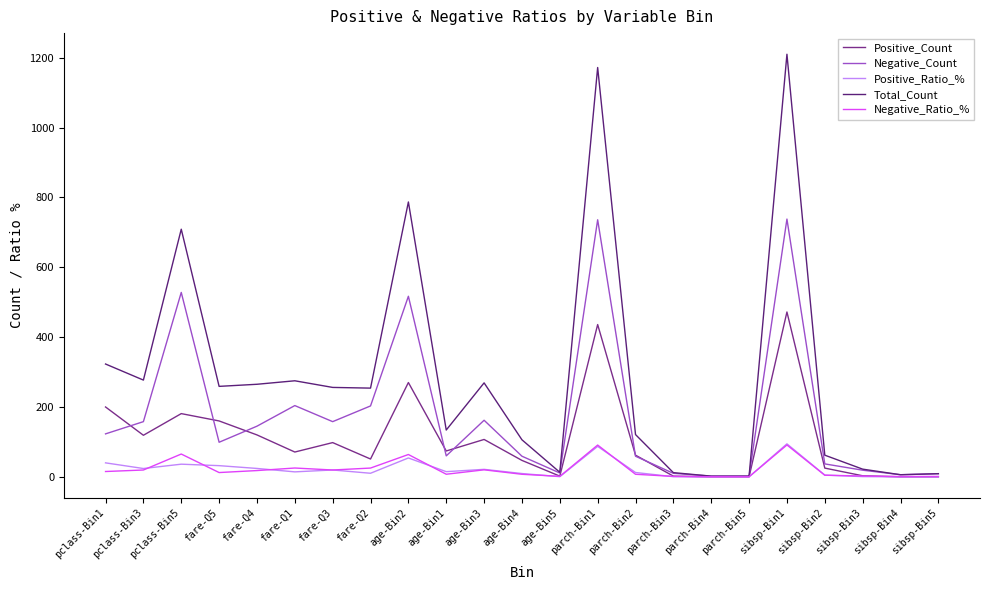

Which series has the largest range (max minus min)?

Total_Count